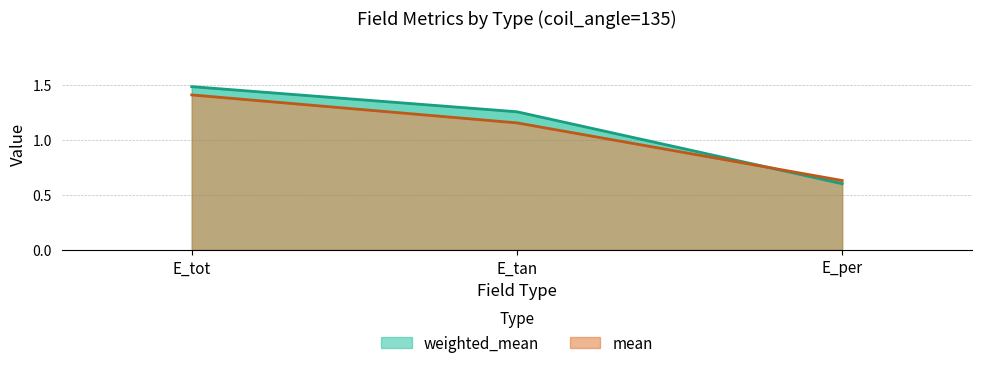

The value of mean at E_per is 0.6. True or false?

True